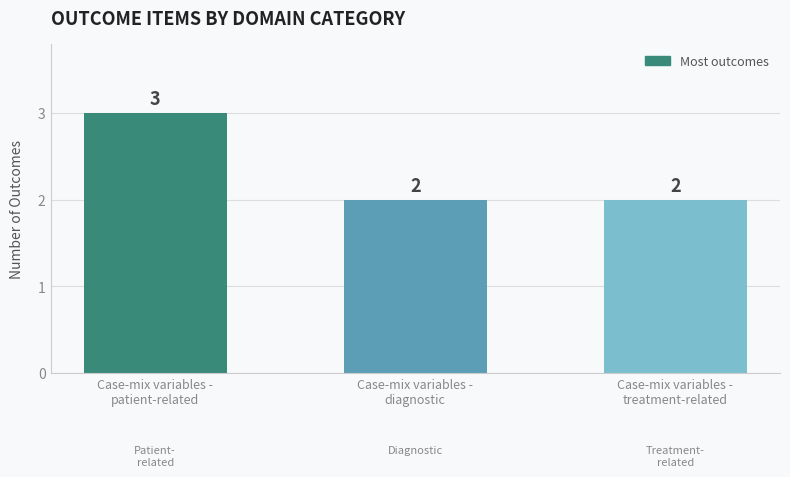

What is the label of the 2nd bar from the right?

Case-mix variables -
diagnostic